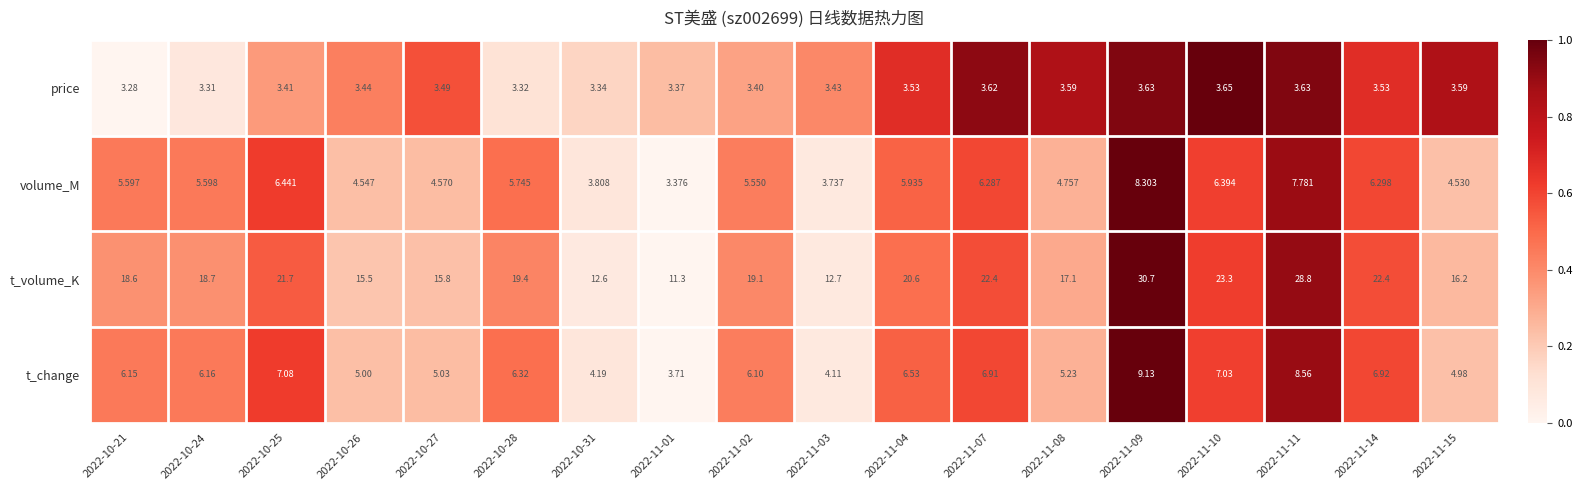

Between 2022-11-07 and 2022-11-14, which series saw the biggest shift?

price